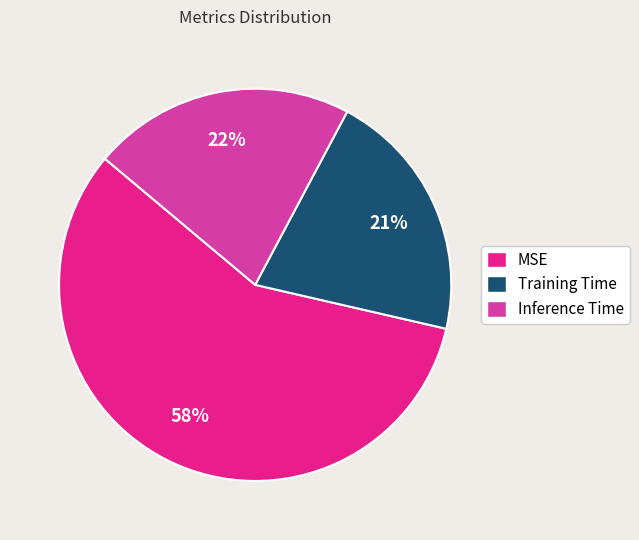

Is it true that Inference Time is 22% of the pie?

True